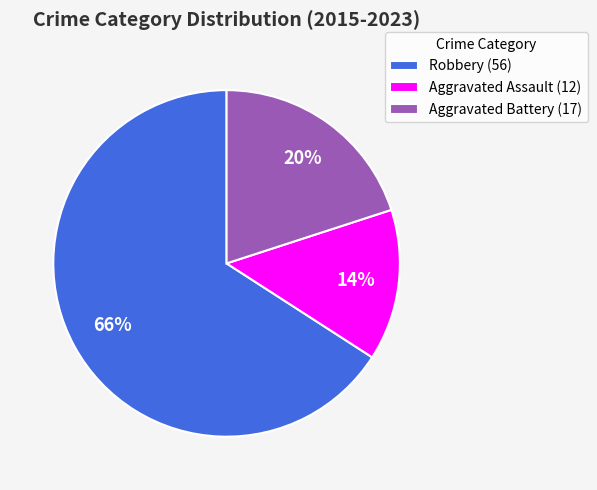

To the nearest percent, what is the combined percentage of Robbery (56) and Aggravated Assault (12)?

80%